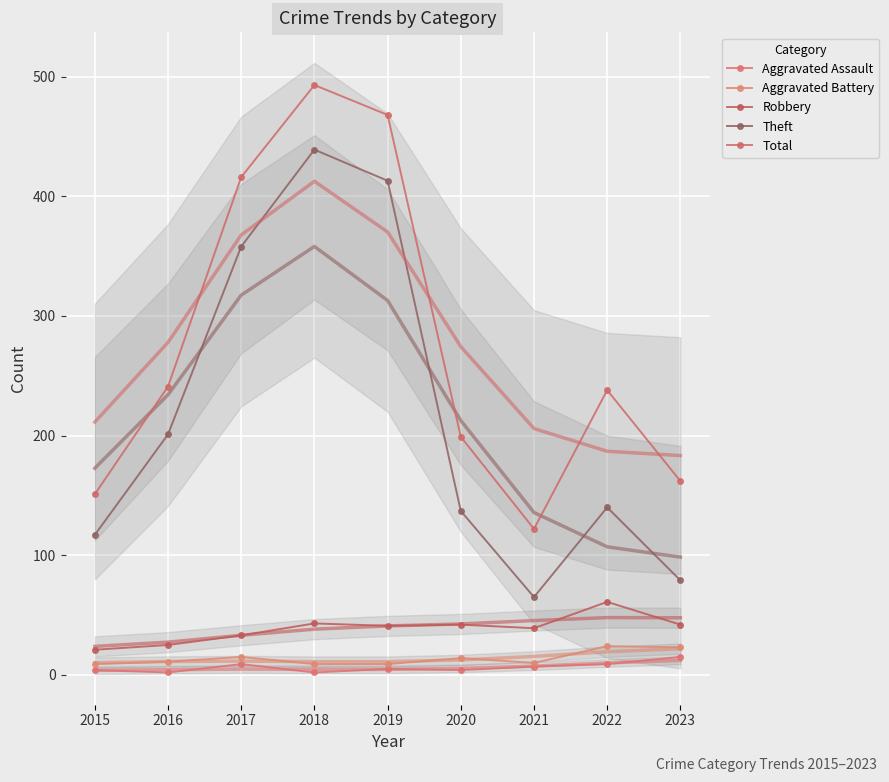

True or false: Robbery has more than 0 interior local peaks.

True